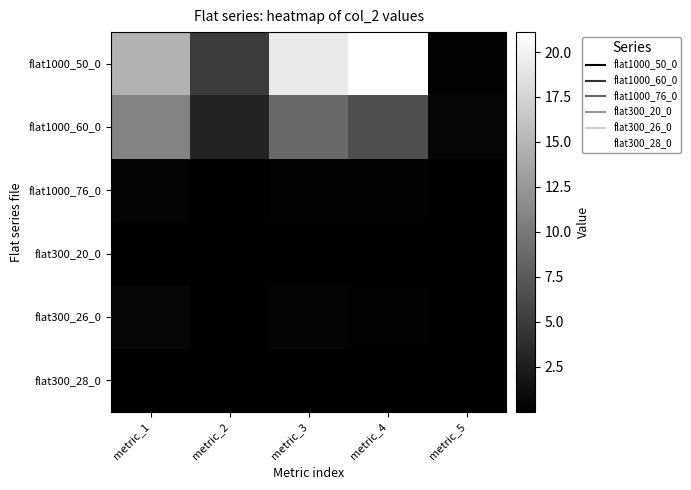

Reading right to left, what are all the values shown in this chart?

flat1000_50_0: metric_5=0.2	metric_4=21.1	metric_3=19.3	metric_2=5.0	metric_1=14.7
flat1000_60_0: metric_5=0.6	metric_4=6.6	metric_3=8.8	metric_2=2.9	metric_1=10.9
flat1000_76_0: metric_5=0.0	metric_4=0.2	metric_3=0.2	metric_2=0.1	metric_1=0.4
flat300_20_0: metric_5=0.0	metric_4=0.0	metric_3=0.0	metric_2=0.0	metric_1=0.0
flat300_26_0: metric_5=0.0	metric_4=0.2	metric_3=0.3	metric_2=0.1	metric_1=0.5
flat300_28_0: metric_5=0.0	metric_4=0.0	metric_3=0.0	metric_2=0.0	metric_1=0.0